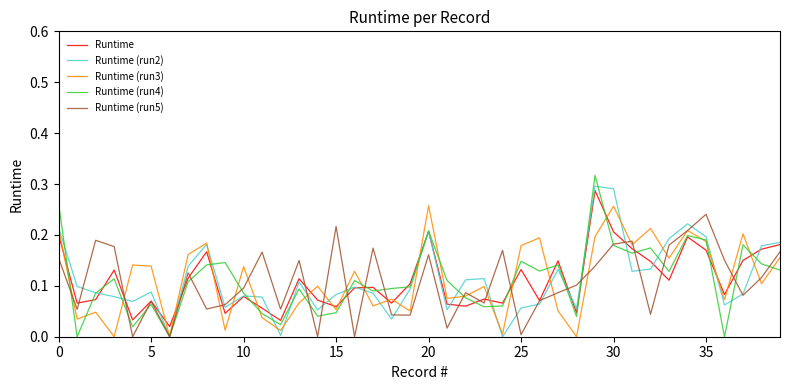

Reading right to left, extract all data points from this chart.

Runtime: 0.2	0.2	0.1	0.1	0.2	0.2	0.1	0.1	0.2	0.2	0.3	0.0	0.1	0.1	0.1	0.1	0.1	0.1	0.1	0.2	0.1	0.1	0.1	0.1	0.1	0.1	0.1	0.0	0.1	0.1	0.0	0.2	0.1	0.0	0.1	0.0	0.1	0.1	0.1	0.2
Runtime (run2): 0.2	0.2	0.1	0.1	0.2	0.2	0.2	0.1	0.1	0.3	0.3	0.1	0.1	0.1	0.1	0.0	0.1	0.1	0.1	0.2	0.1	0.0	0.1	0.1	0.1	0.1	0.1	0.0	0.1	0.1	0.1	0.2	0.1	0.0	0.1	0.1	0.1	0.1	0.1	0.2
Runtime (run3): 0.2	0.1	0.2	0.1	0.2	0.2	0.2	0.2	0.2	0.3	0.2	0.0	0.1	0.2	0.2	0.0	0.1	0.1	0.1	0.3	0.1	0.1	0.1	0.1	0.1	0.1	0.1	0.0	0.0	0.1	0.0	0.2	0.2	0.0	0.1	0.1	0.0	0.0	0.0	0.2
Runtime (run4): 0.1	0.1	0.2	0.0	0.2	0.2	0.1	0.2	0.2	0.2	0.3	0.0	0.1	0.1	0.1	0.1	0.1	0.1	0.1	0.2	0.1	0.1	0.1	0.1	0.0	0.0	0.1	0.0	0.0	0.1	0.1	0.1	0.1	0.0	0.1	0.0	0.1	0.1	0.0	0.3
Runtime (run5): 0.2	0.1	0.1	0.2	0.2	0.2	0.2	0.0	0.2	0.2	0.1	0.1	0.1	0.1	0.0	0.2	0.1	0.1	0.0	0.2	0.0	0.0	0.2	0.0	0.2	0.0	0.1	0.1	0.2	0.1	0.1	0.1	0.1	0.0	0.1	0.0	0.2	0.2	0.1	0.2